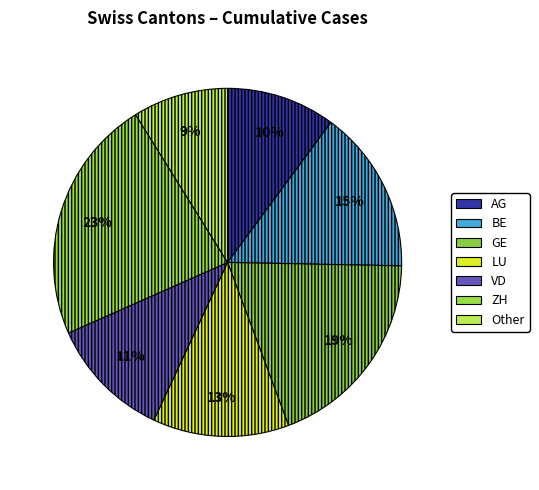

How many slices are in this pie chart?

7